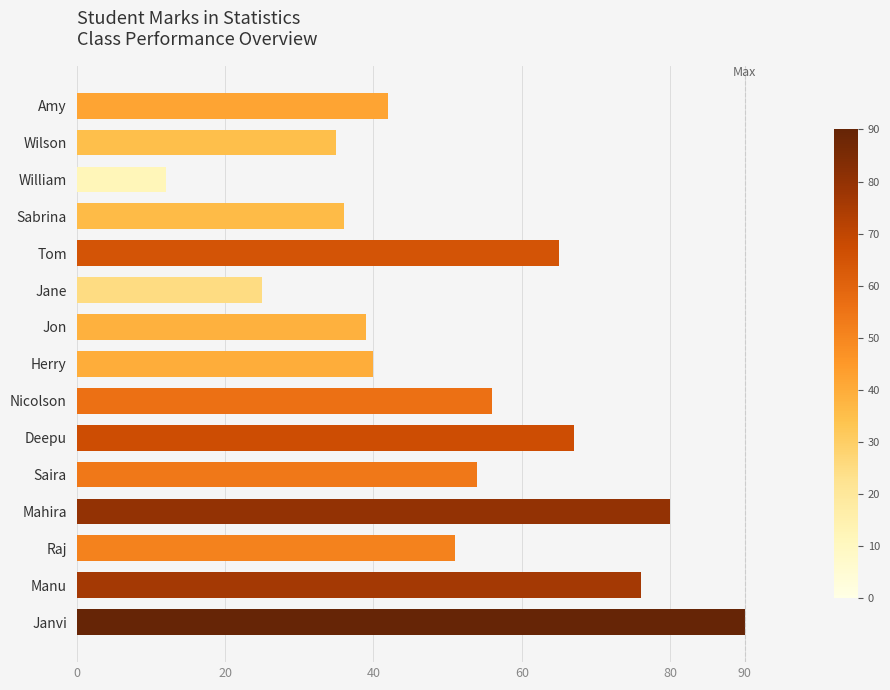

The chart shows a value of 21 at Jon. True or false?

False